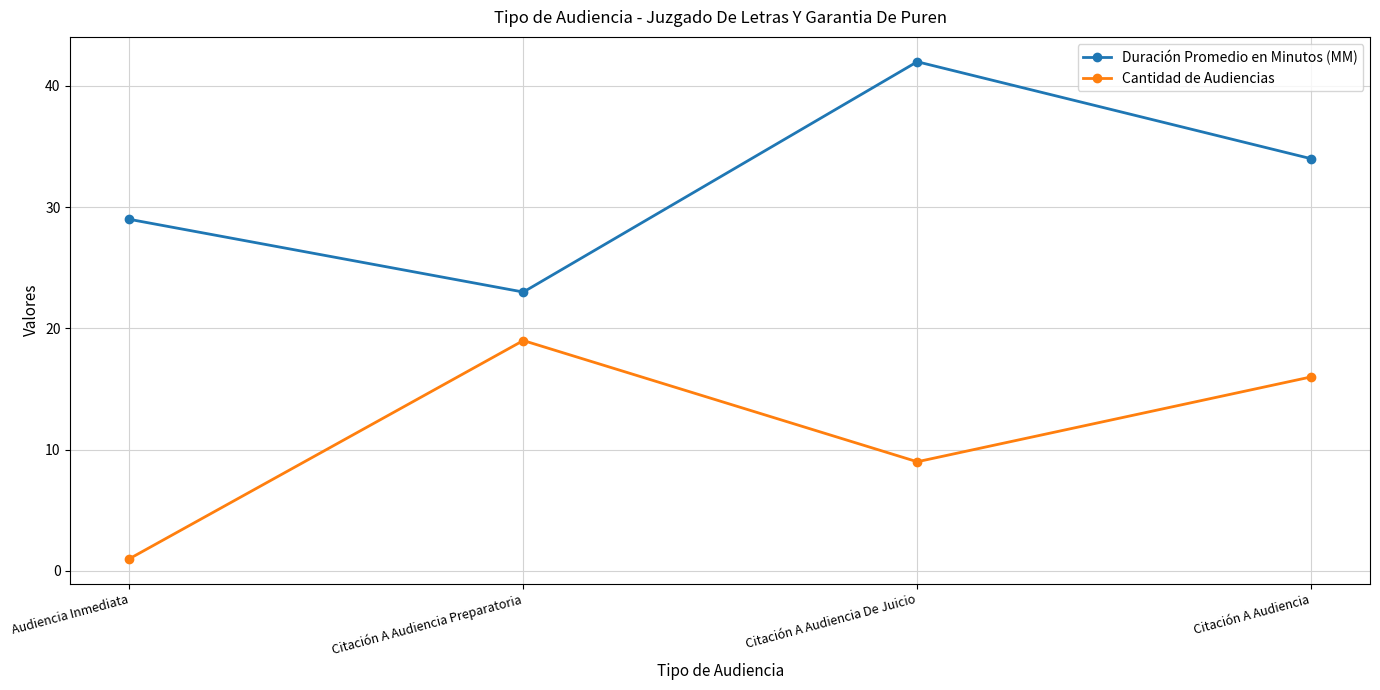

Which series has the largest total across all categories?

Duración Promedio en Minutos (MM)